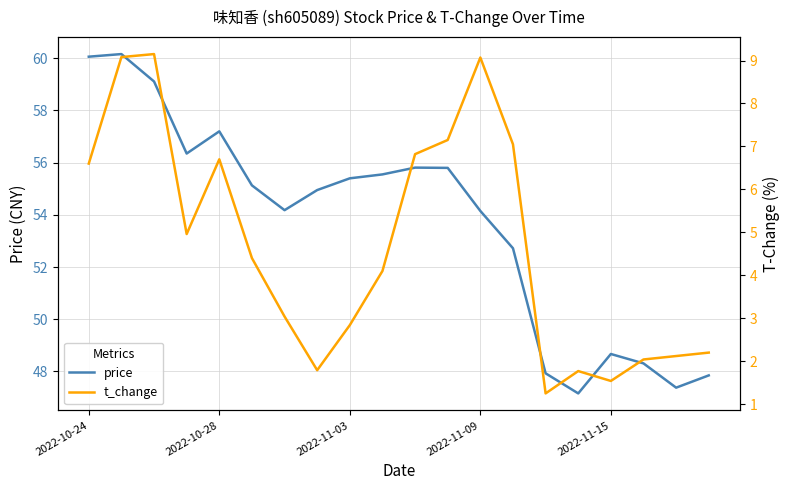

Which series has the widest spread of values?

price